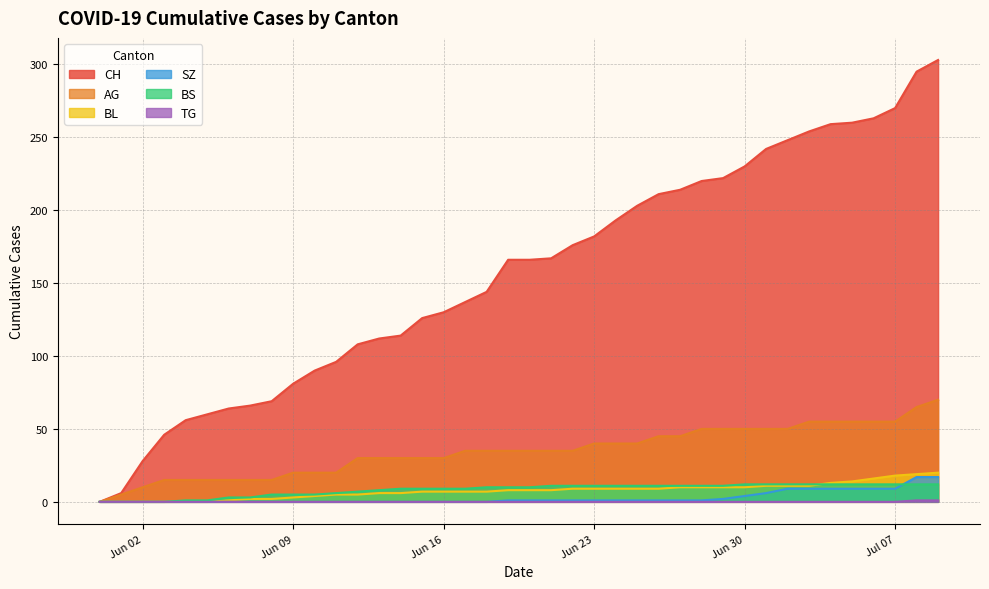

What is the maximum value for BS?

12